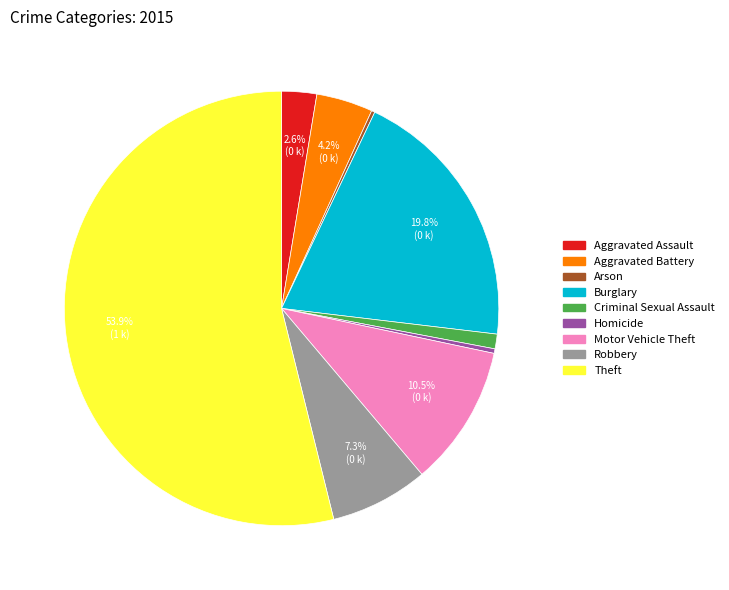

Which slice represents more than half of the pie?

Theft